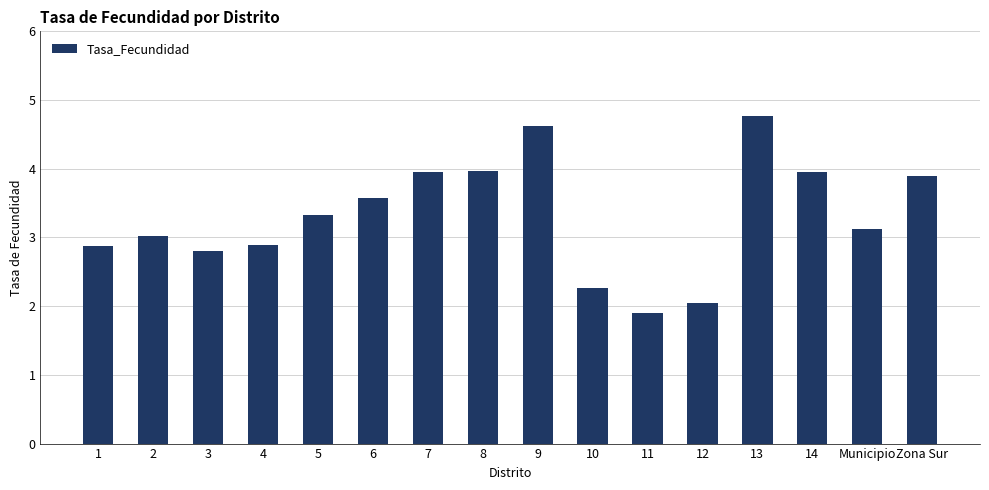

What is the value of the 7th bar from the left?

4.0